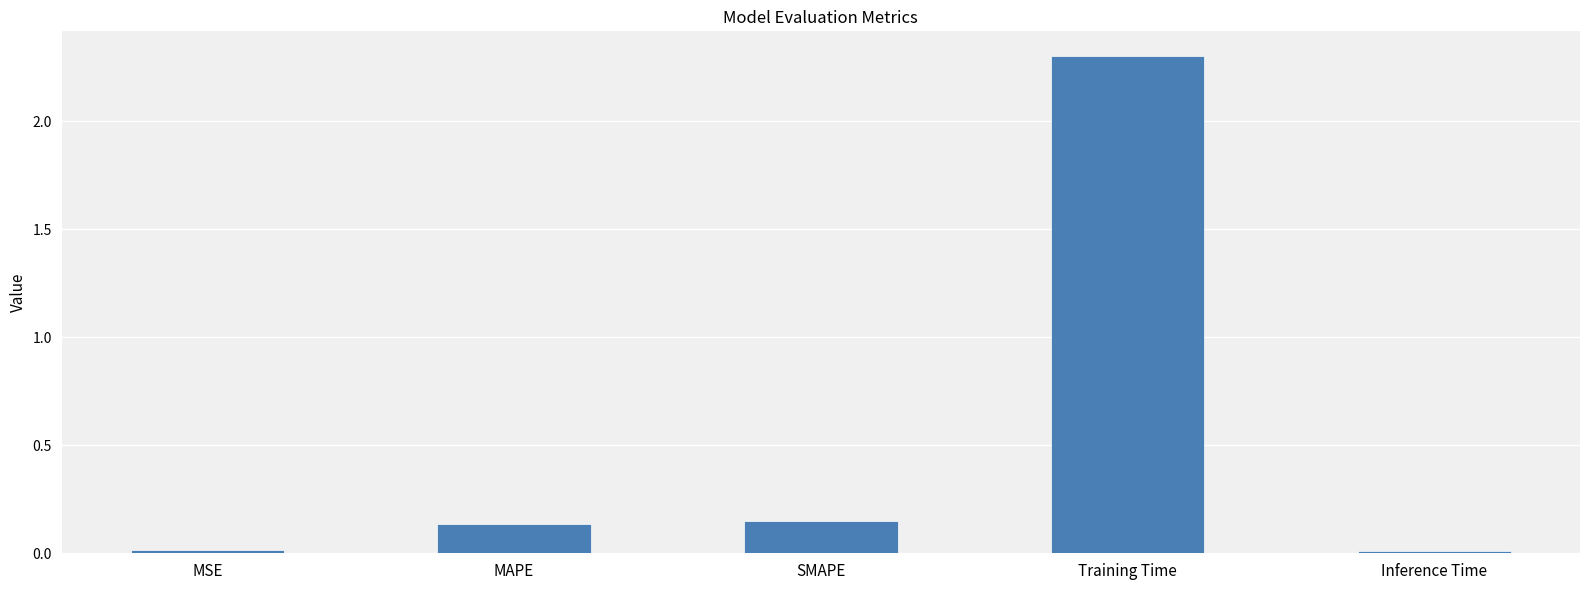

The chart shows a value of 0.0 at MSE. True or false?

True